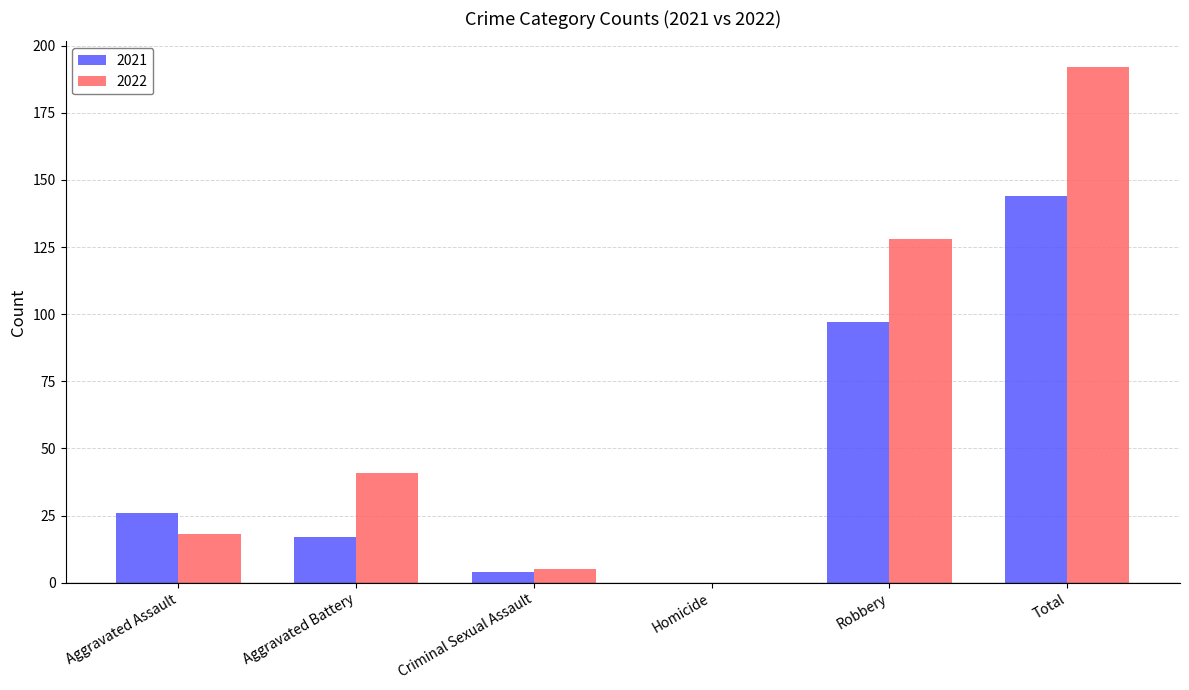

At which label does 2021 reach its peak?

Total